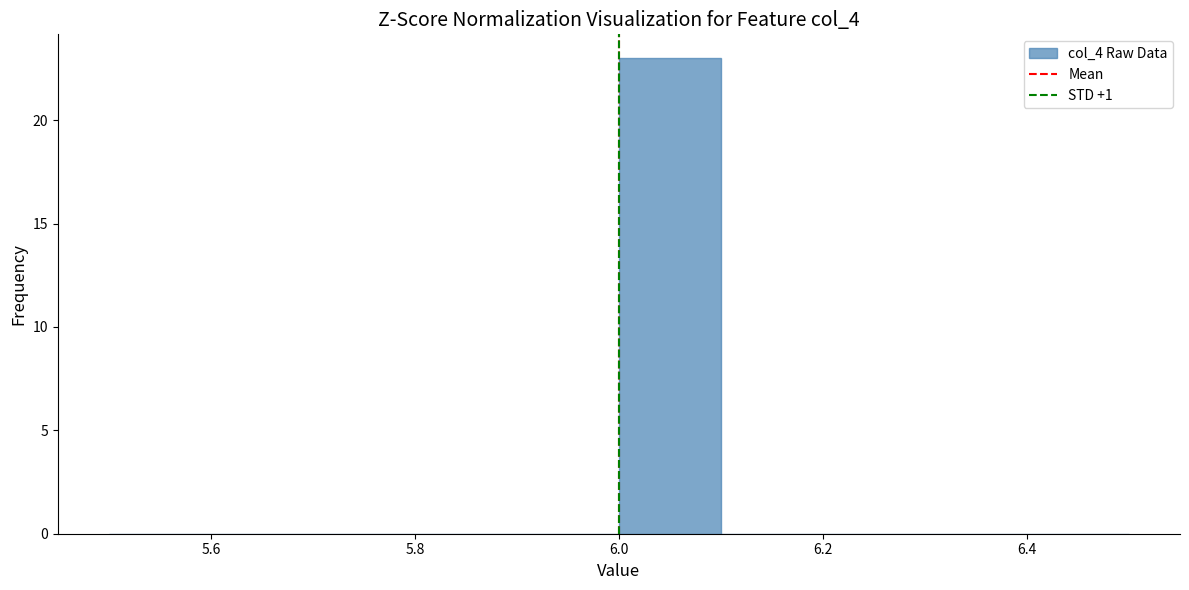

How tall is the bar that spans 6.0 to 6.1 on the x-axis? The values are not printed on the chart, so give them approximately, as read against the axis.

23